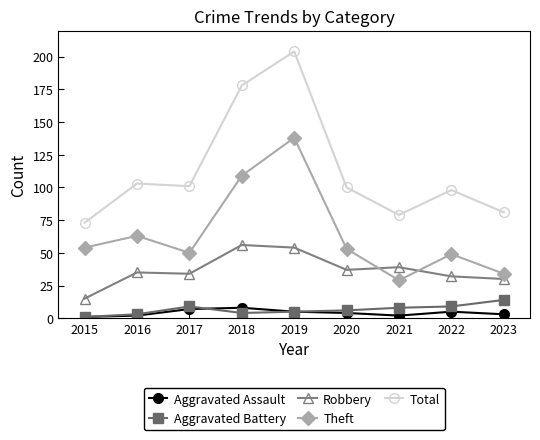

True or false: Theft has more than 1 points higher than both neighbors.

True